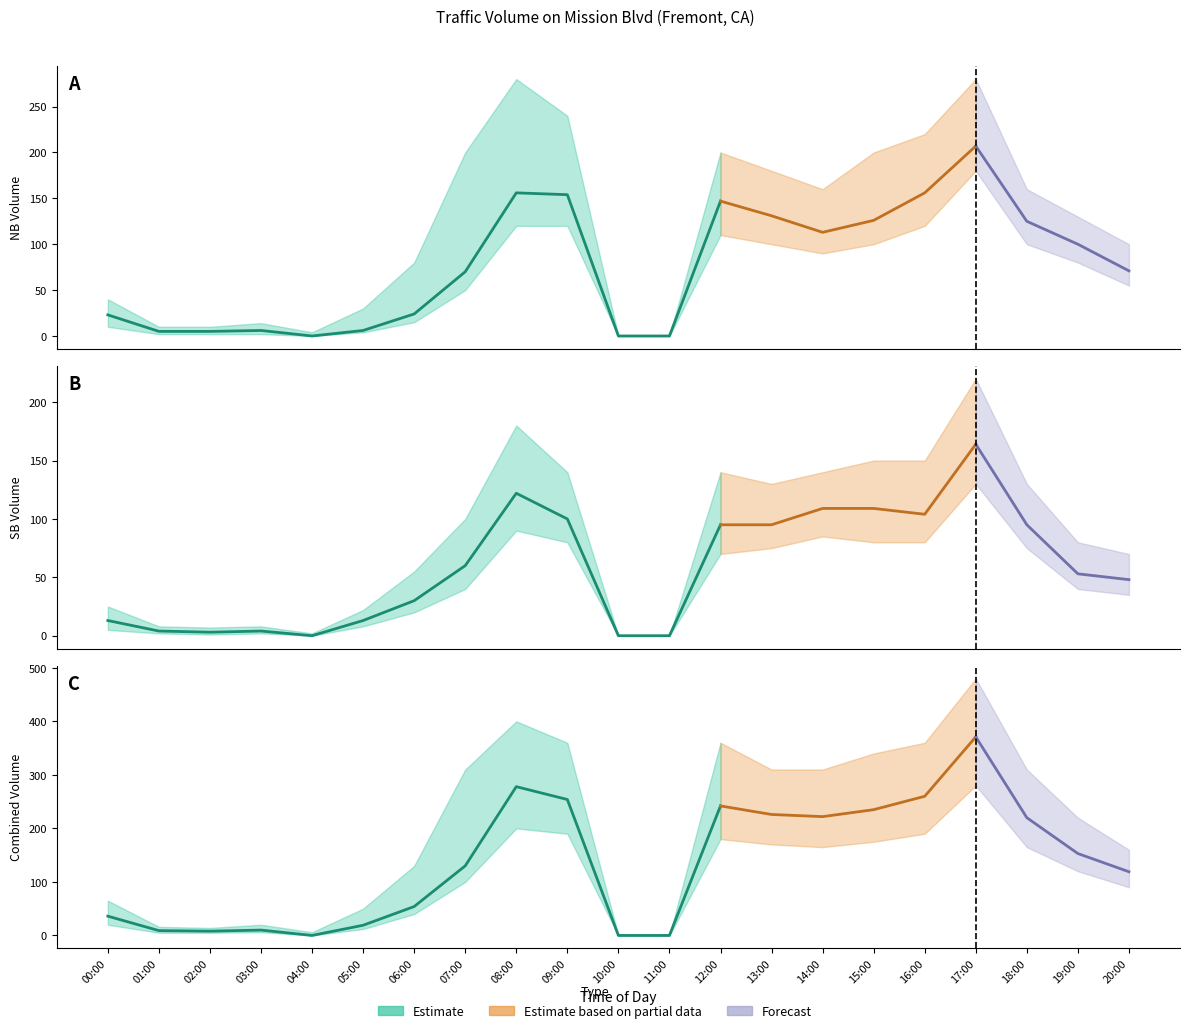

In NB, how many points are lower than both neighbors (excluding endpoints)?

2